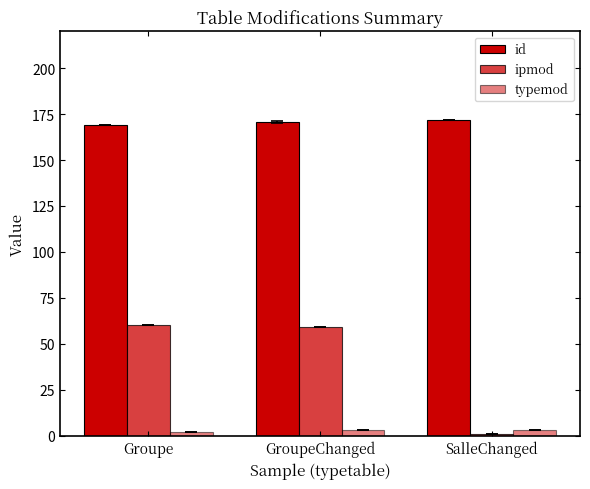

Is the value of id at Groupe greater than the value of ipmod at Groupe?

Yes